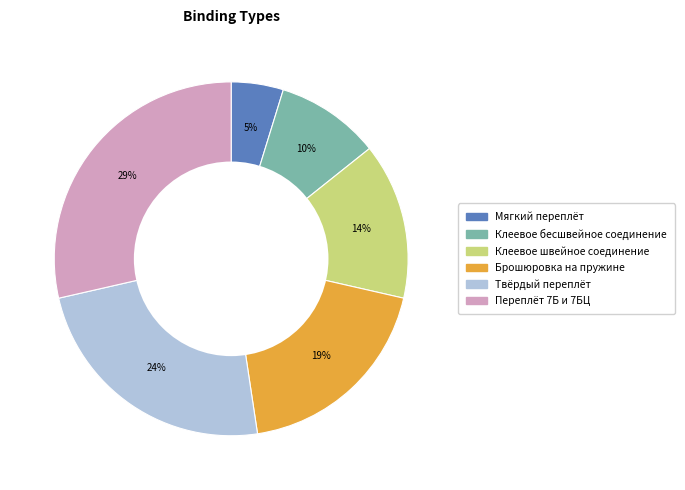

What is the largest slice in the pie chart?

Переплёт 7Б и 7БЦ